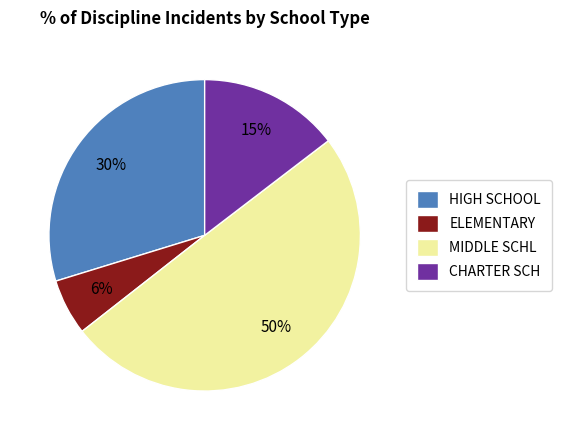

Which has a higher value, HIGH SCHOOL or MIDDLE SCHL?

MIDDLE SCHL